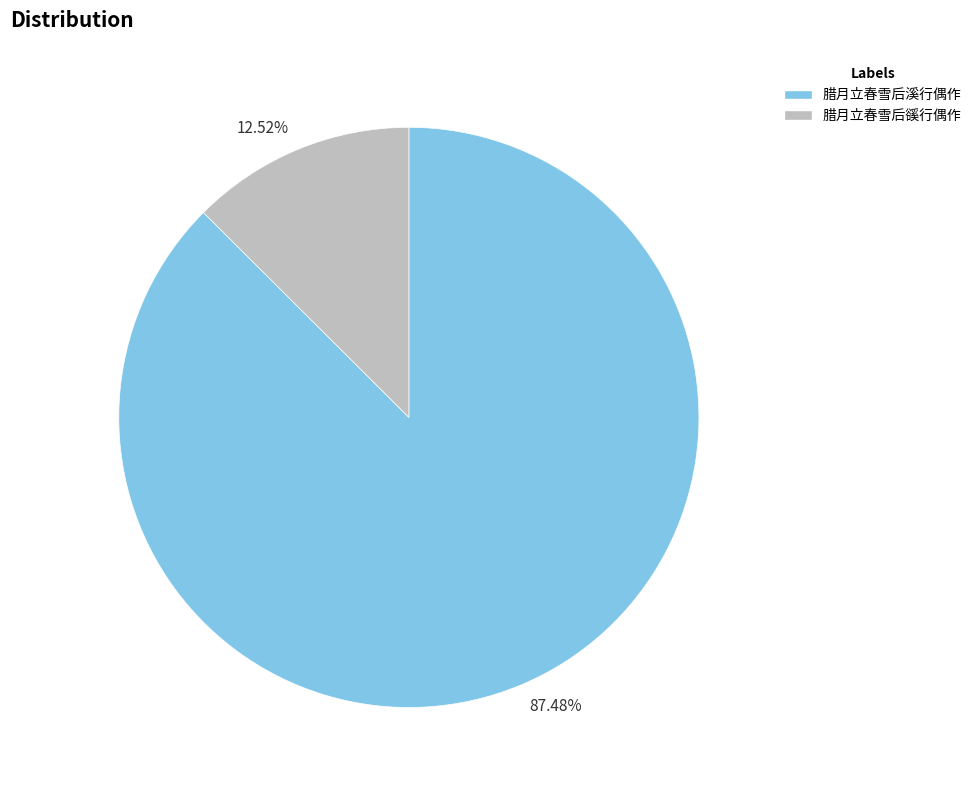

Count the number of slices in the pie.

2